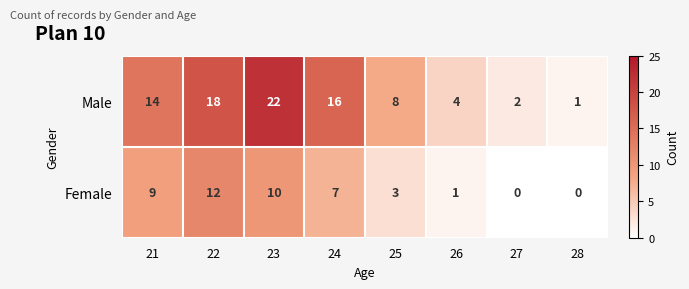

What is the average value of the Female series?

5